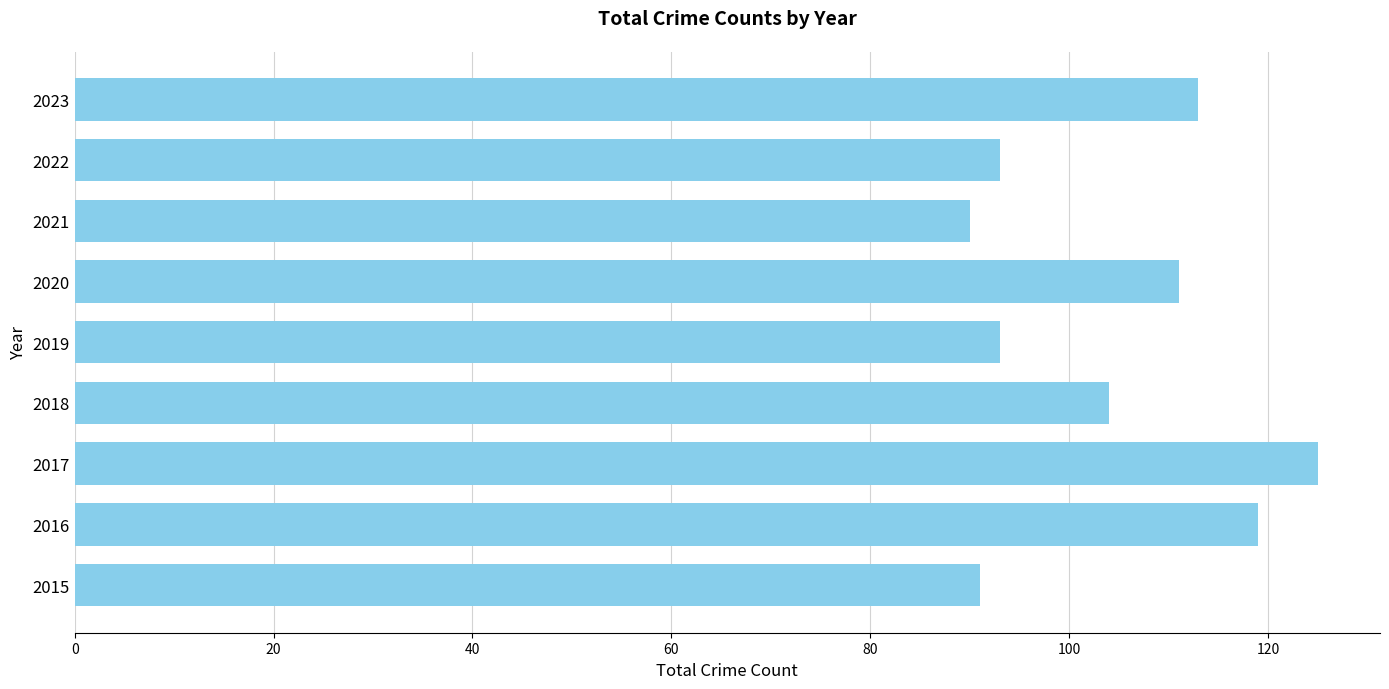

Reading bottom to top, what are all the values shown in this chart?

2015=91	2016=119	2017=125	2018=104	2019=93	2020=111	2021=90	2022=93	2023=113